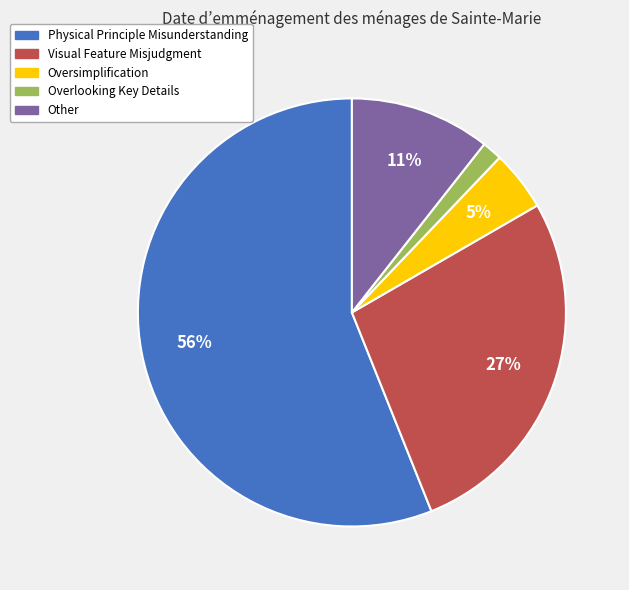

Which category has the biggest portion of the pie?

Physical Principle Misunderstanding